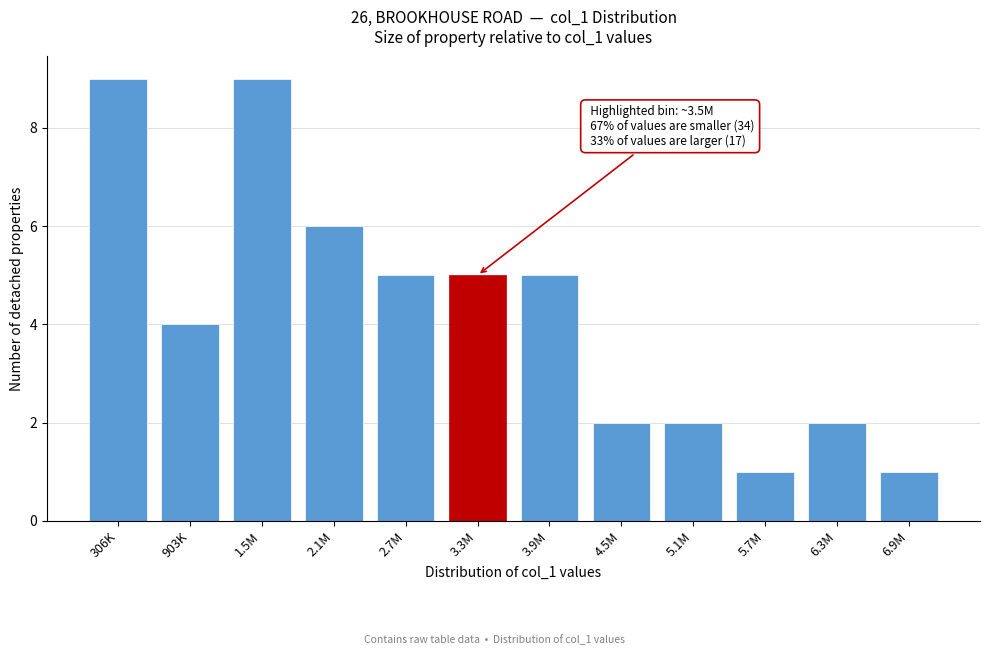

Reading left to right, transcribe all the data shown in this chart.

9	4	9	6	5	5	5	2	2	1	2	1